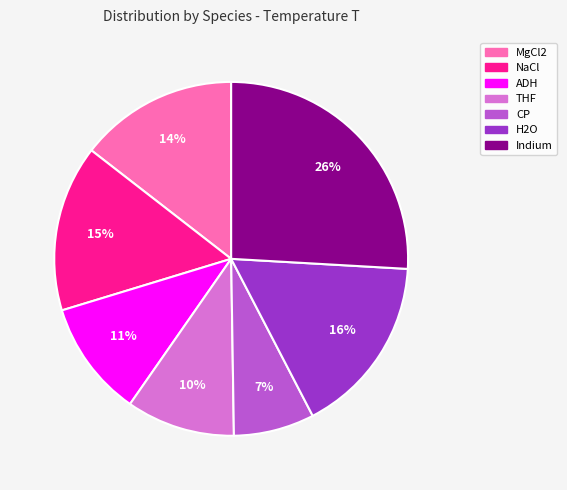

Is it true that H2O is 16% of the pie?

True